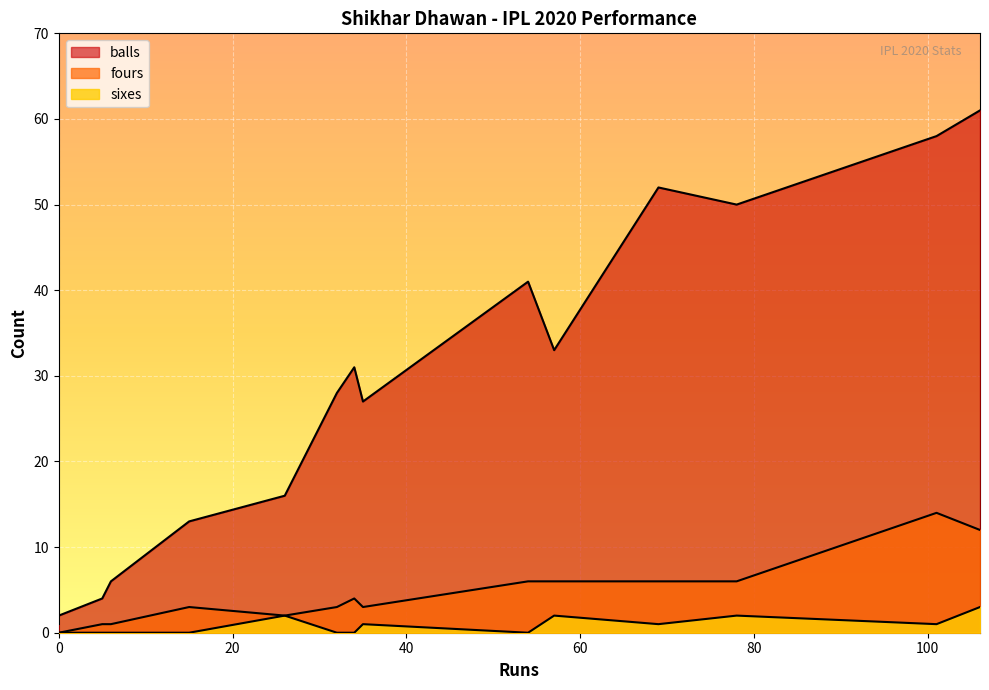

Is it true that sixes equals 2 at 26?

True